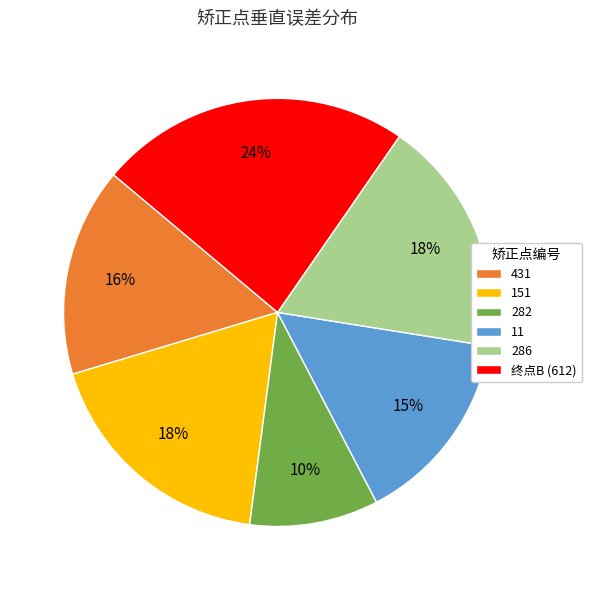

Is the sum of 终点B (612) and 151 greater than half?

No